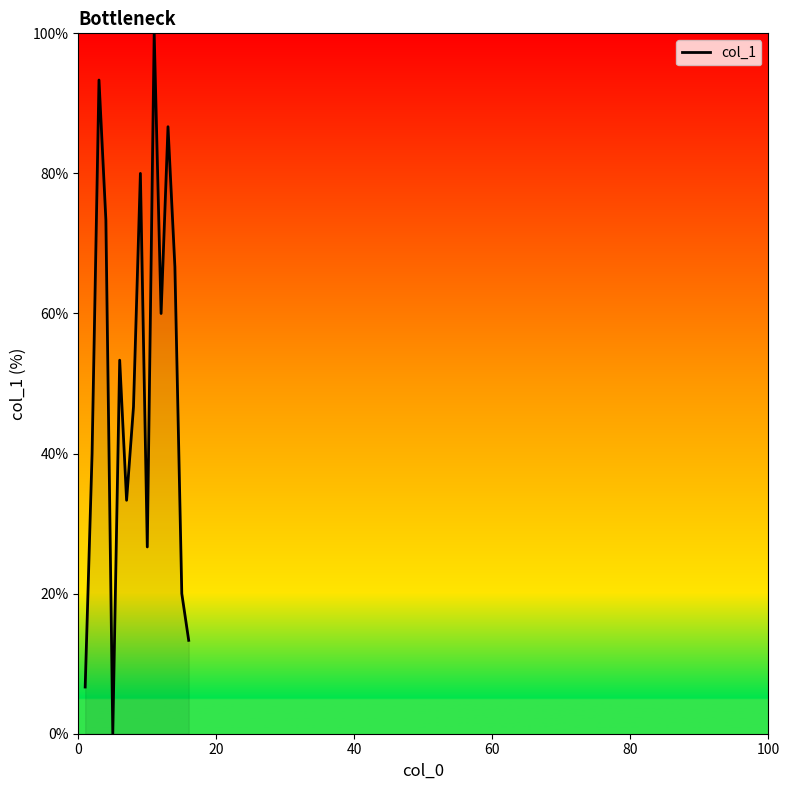

What is the difference between the maximum and minimum values?

100.0